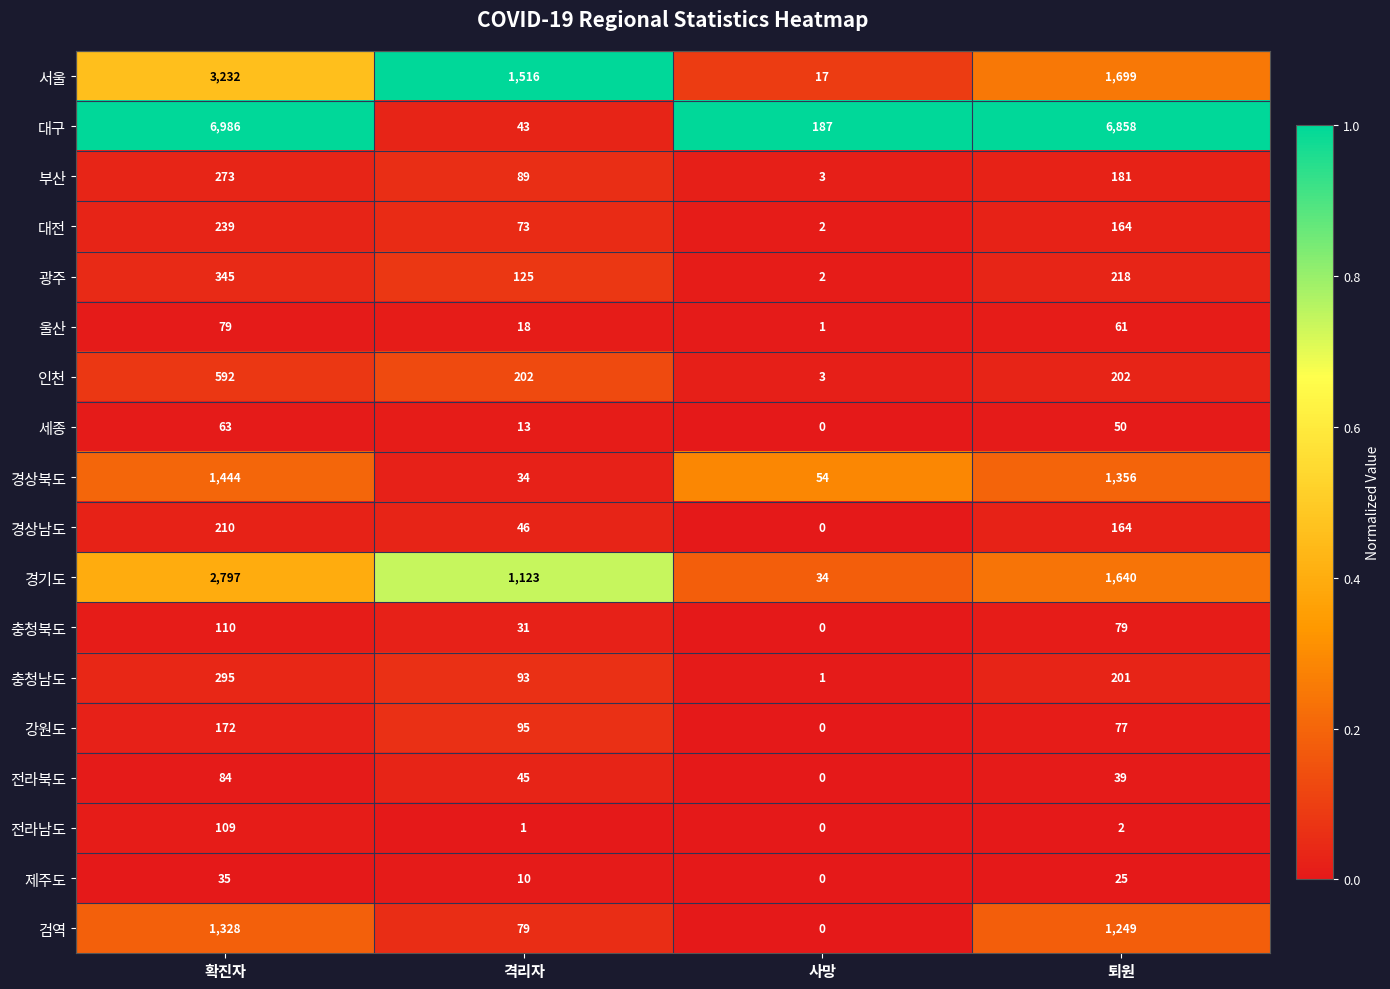

True or false: 충청남도 has a value of 201 at 퇴원.

True